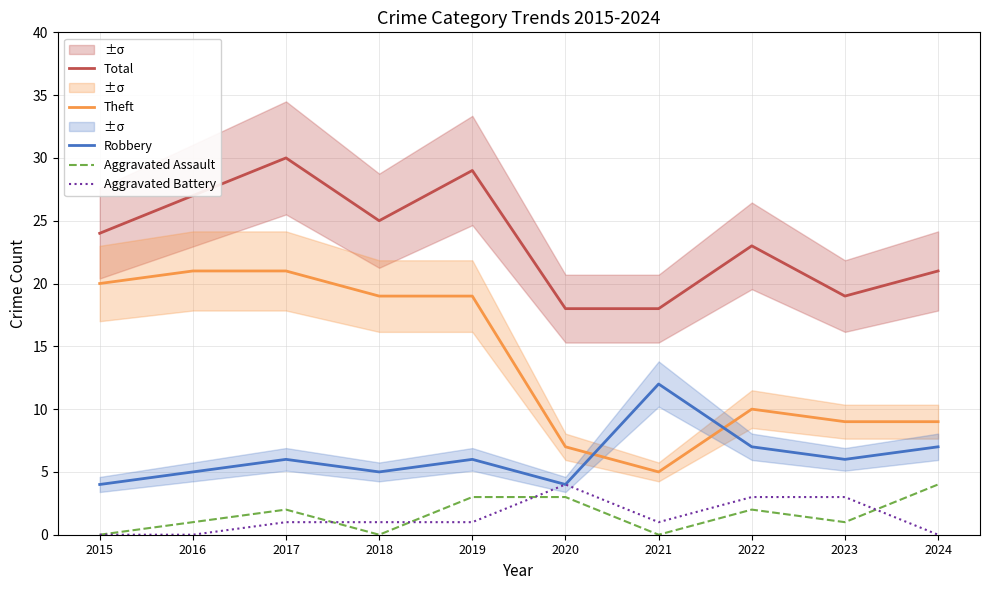

What is the difference between the highest and lowest values at 2020?

15